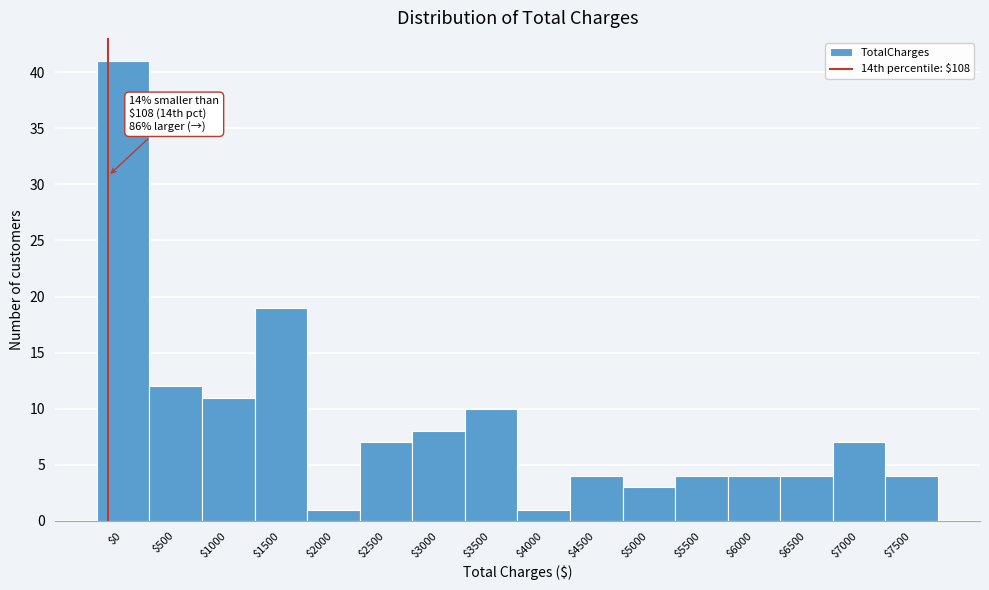

Reading right to left, extract all data points from this chart.

4	7	4	4	4	3	4	1	10	8	7	1	19	11	12	41